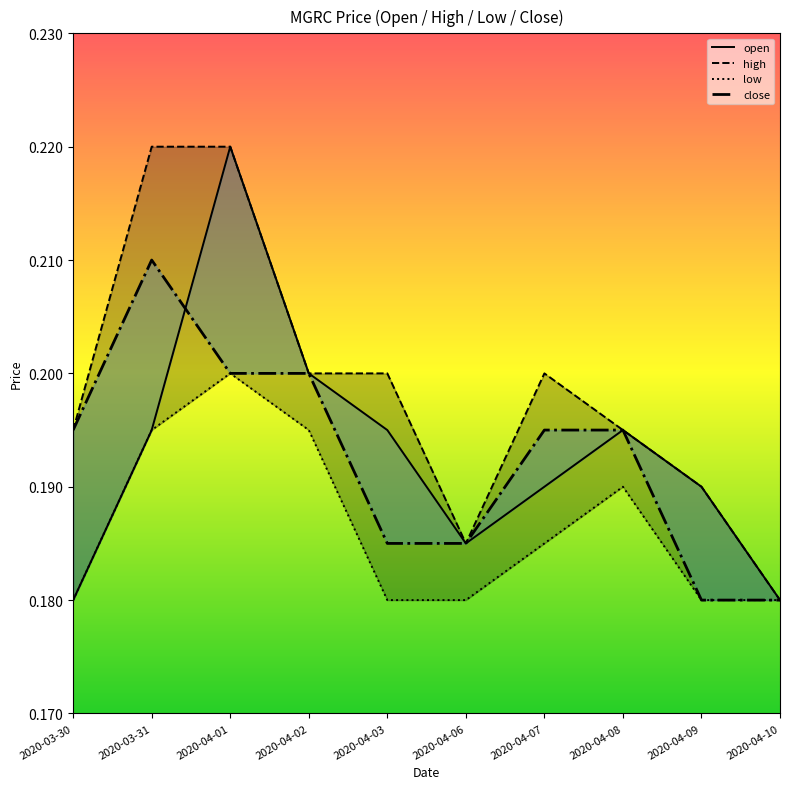

Where is the first local minimum for high?

2020-04-06